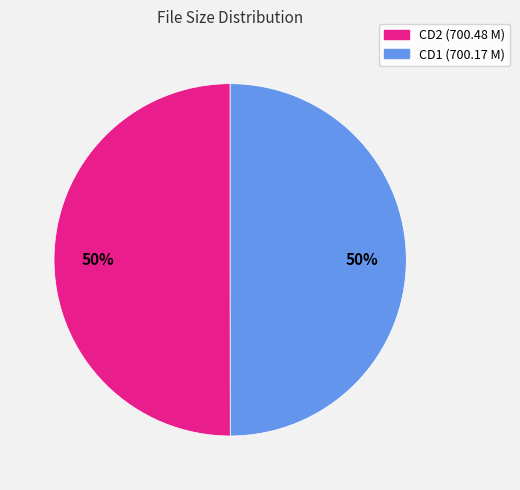

To the nearest percent, what is the average slice percentage?

50%